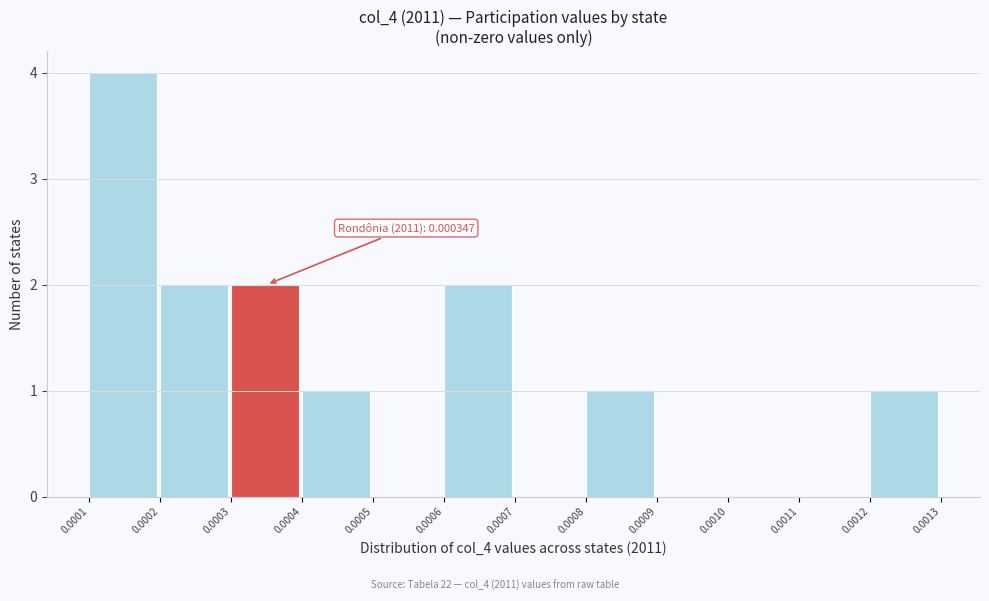

Reading left to right, extract all data points from this chart.

0.0001=4	0.0002=2	0.0003=2	0.0004=1	0.0005=0	0.0006=2	0.0007=0	0.0008=1	0.0009=0	0.0010=0	0.0011=0	0.0012=1